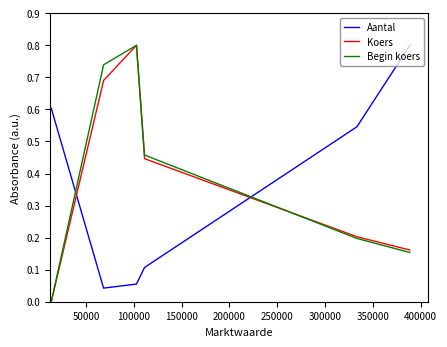

Is the value of Aantal at 0 greater than the value of Begin koers at 200000?

Yes